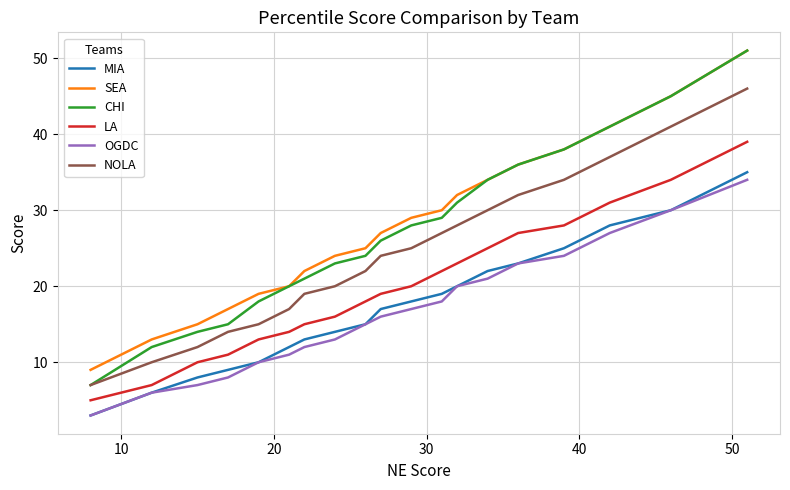

What is the smallest value displayed?

3